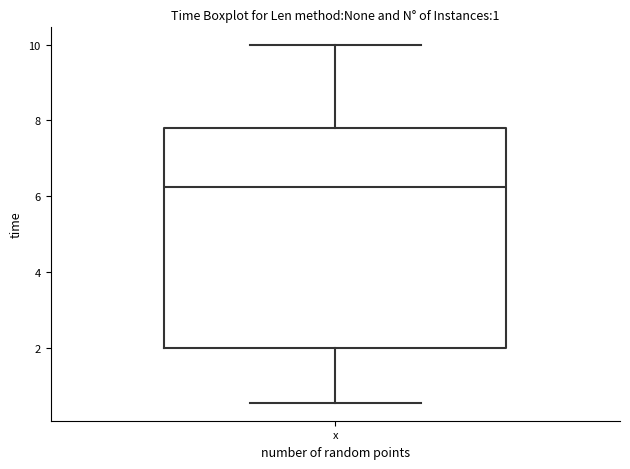

Transcribe this box plot: give where the median line is, the range the box spans, and where the two whiskers end, as read against the y-axis. The values are not printed on the chart, so give them approximately, as read against the axis.

median 6.2, box 2.0 to 7.8, whiskers 0.6 to 10.0